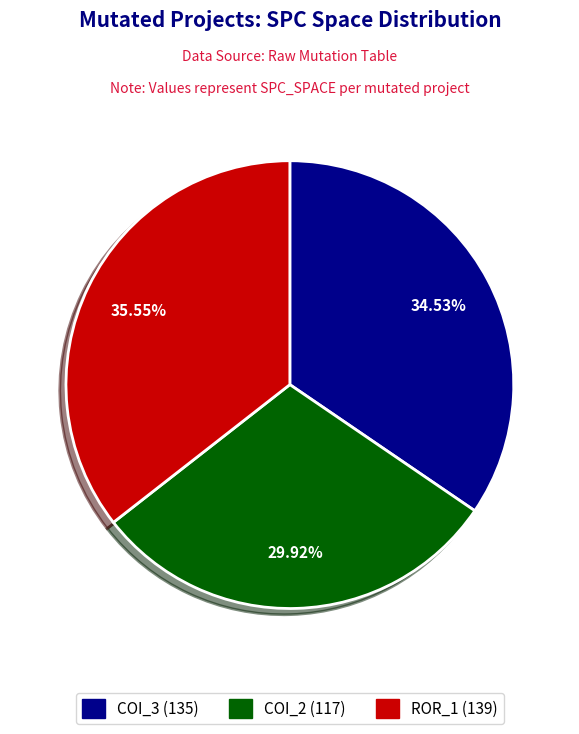

Is there any slice that represents more than half of the pie?

No